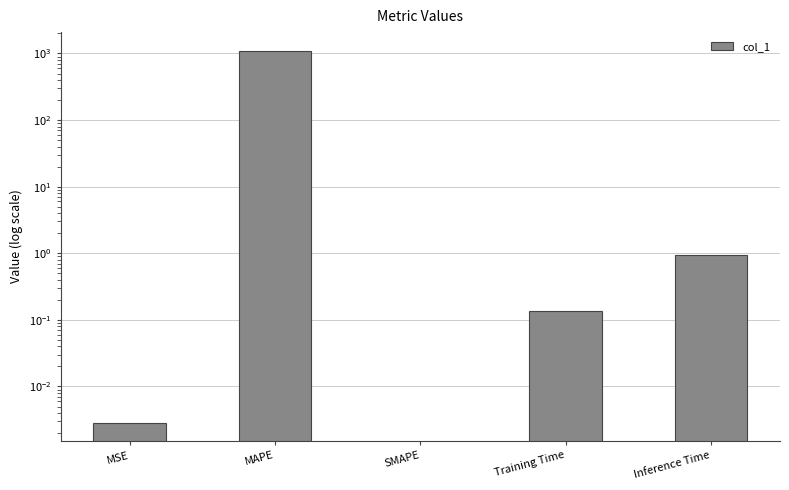

Reading left to right, what are all the values shown in this chart?

MSE=0.0	MAPE=1099.9	SMAPE=0.0	Training Time=0.1	Inference Time=0.9